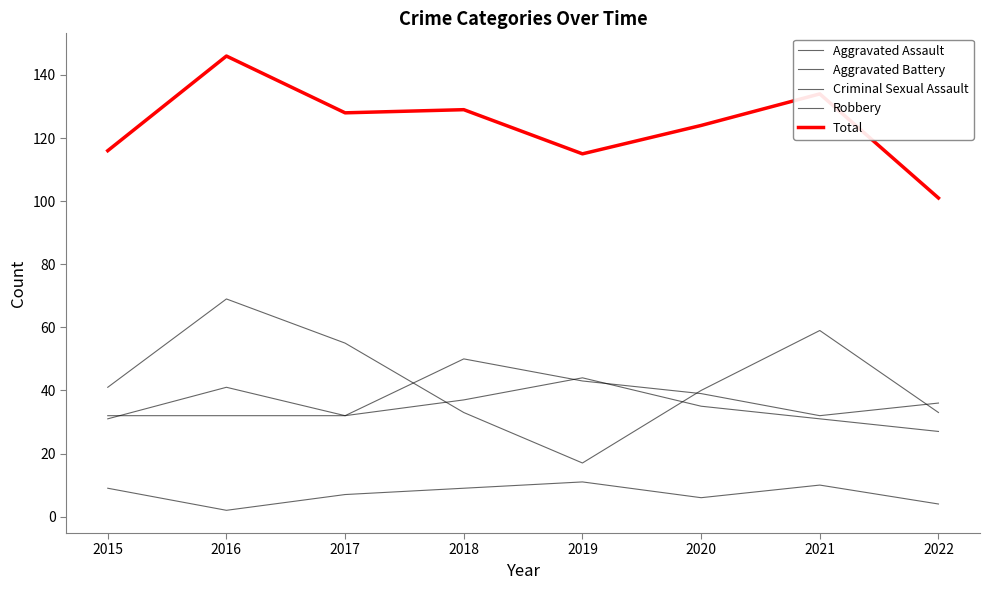

Which series has the largest range (max minus min)?

Robbery